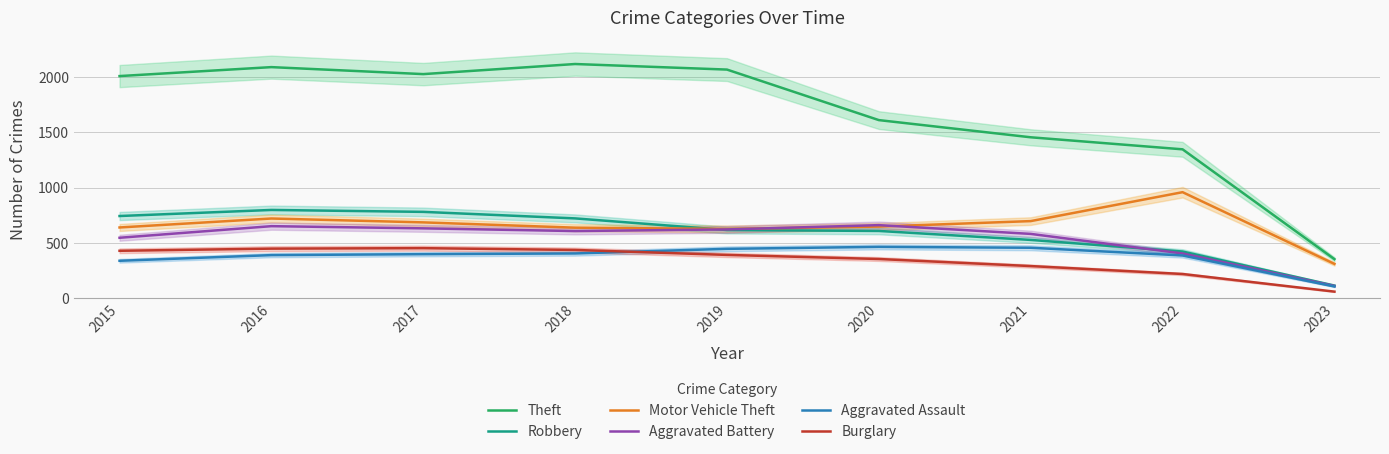

Where is Burglary nearest to the value 253?

2021